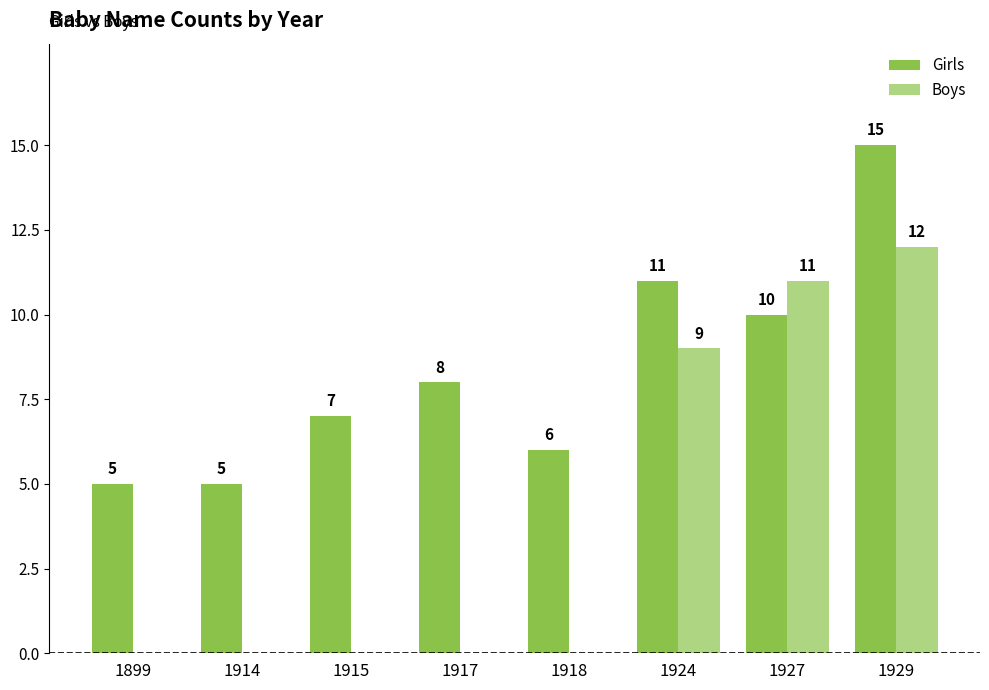

The Girls series shows 7 at 1915. True or false?

True